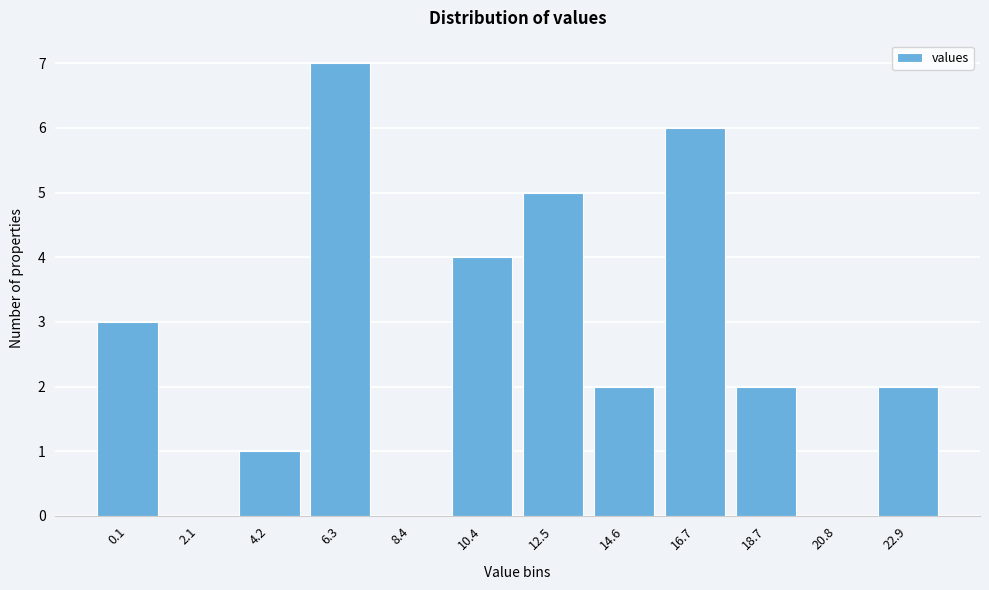

Reading left to right, list all the values displayed in this chart.

0.1=3	2.1=0	4.2=1	6.3=7	8.4=0	10.4=4	12.5=5	14.6=2	16.7=6	18.7=2	20.8=0	22.9=2